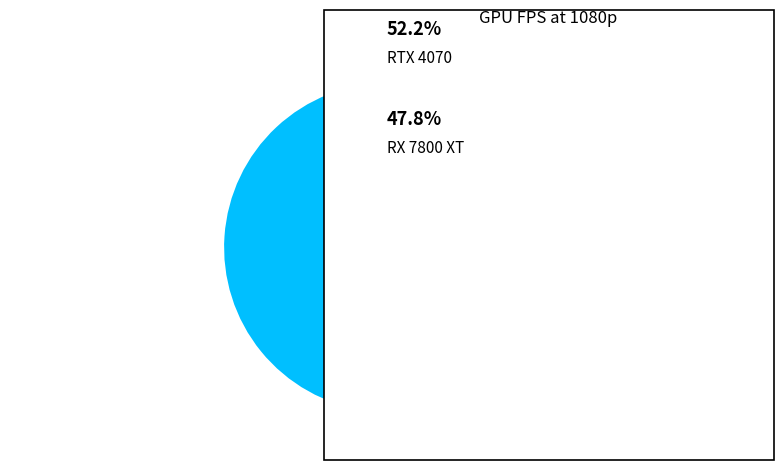

Does any single category account for the majority?

Yes